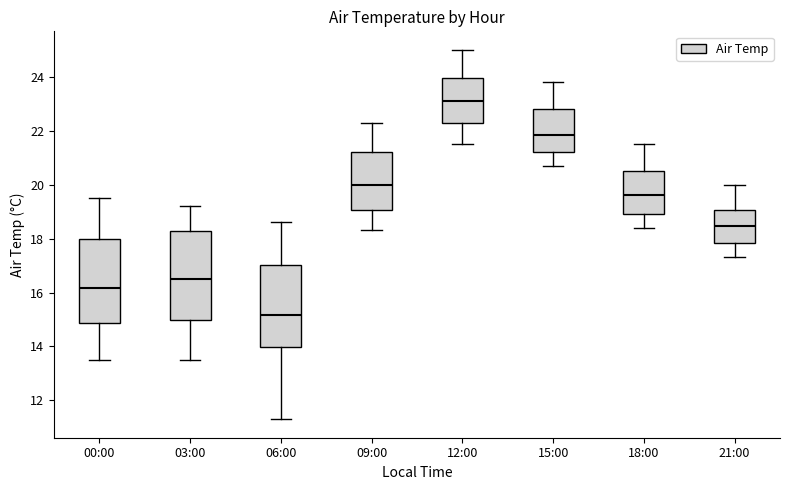

Which box's median line is the lowest?

06:00